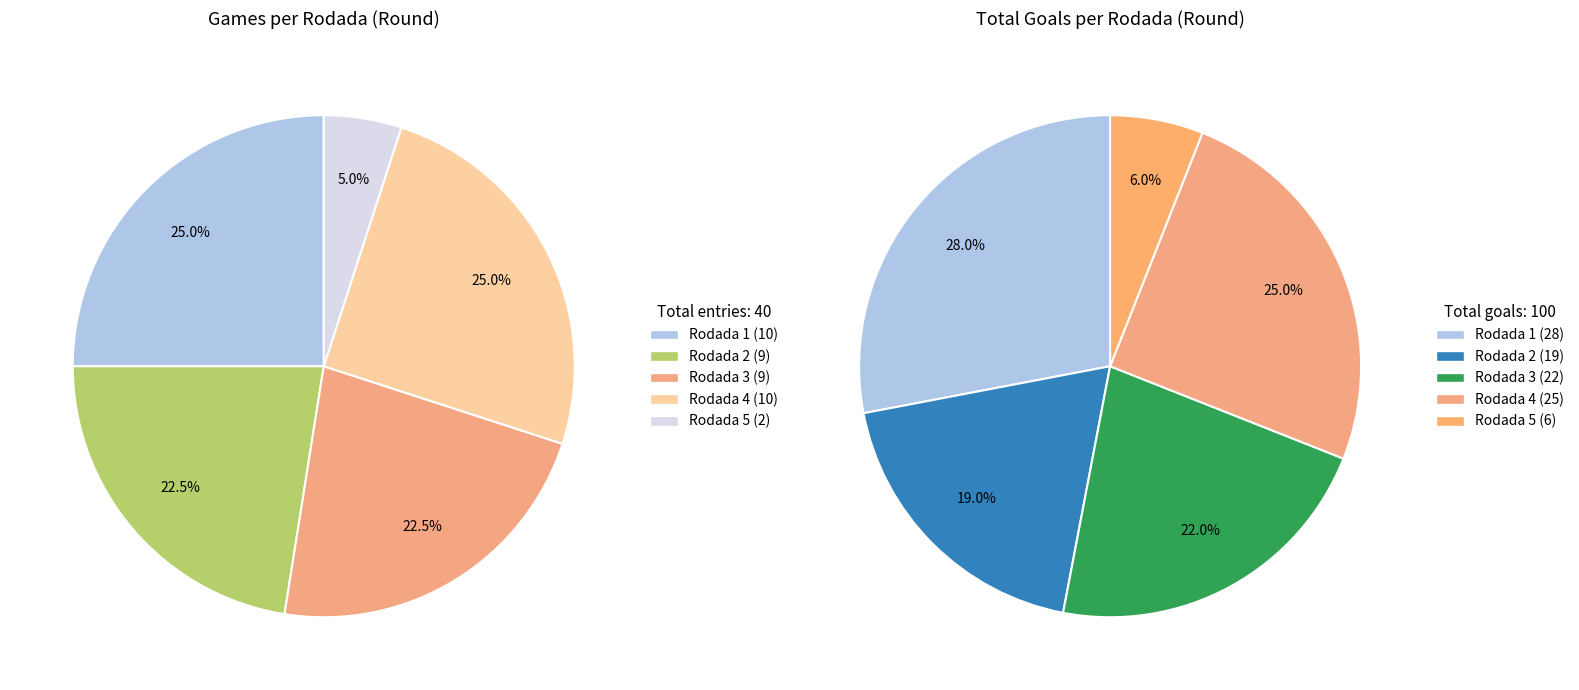

Is there any slice that represents more than half of the pie?

No